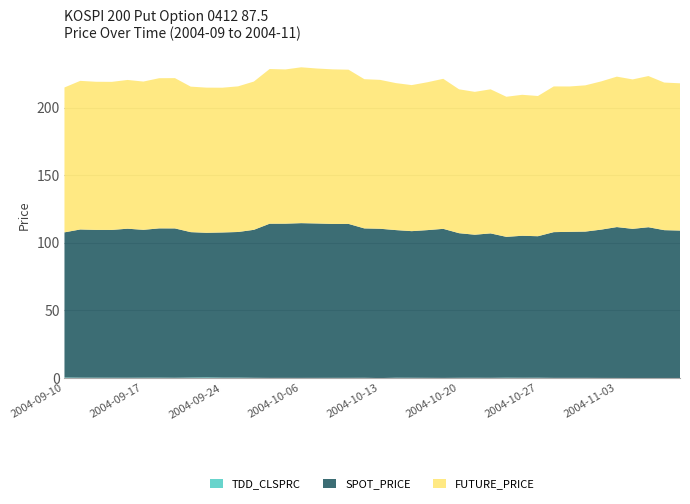

Reading left to right, list all the values displayed in this chart.

TDD_CLSPRC: 2004-09-10=0.4	2004-09-13=0.3	2004-09-14=0.3	2004-09-15=0.3	2004-09-16=0.3	2004-09-17=0.3	2004-09-20=0.3	2004-09-21=0.2	2004-09-22=0.4	2004-09-23=0.5	2004-09-24=0.3	2004-09-30=0.3	2004-10-01=0.2	2004-10-04=0.1	2004-10-05=0.1	2004-10-06=0.1	2004-10-07=0.1	2004-10-08=0.2	2004-10-11=0.2	2004-10-12=0.2	2004-10-13=0.0	2004-10-14=0.3	2004-10-15=0.2	2004-10-18=0.2	2004-10-19=0.1	2004-10-20=0.2	2004-10-21=0.2	2004-10-22=0.2	2004-10-25=0.3	2004-10-26=0.2	2004-10-27=0.3	2004-10-28=0.1	2004-10-29=0.1	2004-11-01=0.1	2004-11-02=0.1	2004-11-03=0.1	2004-11-04=0.1	2004-11-05=0.0	2004-11-08=0.1	2004-11-09=0.0
SPOT_PRICE: 2004-09-10=107.3	2004-09-13=109.6	2004-09-14=109.3	2004-09-15=109.3	2004-09-16=110.2	2004-09-17=109.3	2004-09-20=110.4	2004-09-21=110.4	2004-09-22=107.5	2004-09-23=106.9	2004-09-24=107.3	2004-09-30=107.7	2004-10-01=109.4	2004-10-04=114.0	2004-10-05=114.0	2004-10-06=114.4	2004-10-07=114.2	2004-10-08=113.8	2004-10-11=113.8	2004-10-12=110.5	2004-10-13=110.4	2004-10-14=109.2	2004-10-15=108.4	2004-10-18=109.2	2004-10-19=110.2	2004-10-20=106.9	2004-10-21=105.8	2004-10-22=106.8	2004-10-25=104.1	2004-10-26=105.0	2004-10-27=104.6	2004-10-28=107.8	2004-10-29=108.0	2004-11-01=108.2	2004-11-02=109.7	2004-11-03=111.6	2004-11-04=110.3	2004-11-05=111.5	2004-11-08=109.3	2004-11-09=109.0
FUTURE_PRICE: 2004-09-10=107.2	2004-09-13=109.9	2004-09-14=109.5	2004-09-15=109.5	2004-09-16=110.0	2004-09-17=109.7	2004-09-20=111.0	2004-09-21=111.2	2004-09-22=107.6	2004-09-23=107.3	2004-09-24=107.0	2004-09-30=107.7	2004-10-01=109.7	2004-10-04=114.4	2004-10-05=114.0	2004-10-06=115.2	2004-10-07=114.6	2004-10-08=114.3	2004-10-11=114.0	2004-10-12=110.3	2004-10-13=110.1	2004-10-14=108.7	2004-10-15=108.0	2004-10-18=109.3	2004-10-19=111.0	2004-10-20=106.4	2004-10-21=105.7	2004-10-22=106.5	2004-10-25=103.6	2004-10-26=104.2	2004-10-27=103.7	2004-10-28=107.8	2004-10-29=107.5	2004-11-01=108.2	2004-11-02=109.6	2004-11-03=111.2	2004-11-04=110.5	2004-11-05=111.8	2004-11-08=109.2	2004-11-09=108.9